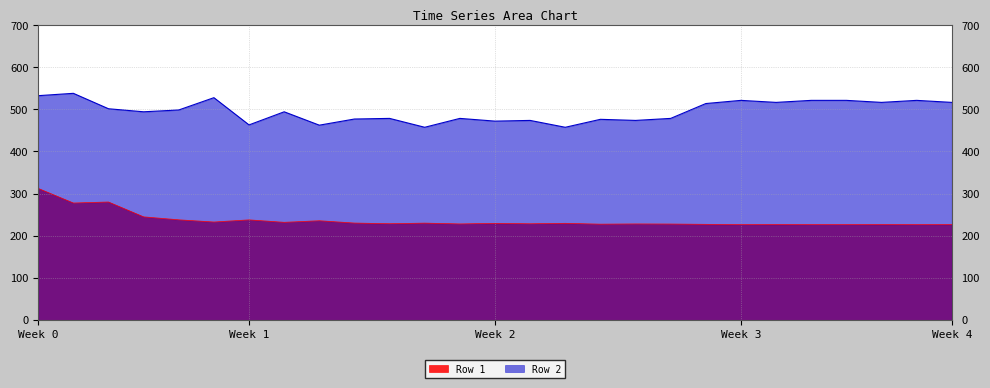

True or false: Row 2 and Row 1 intersect in this chart.

False